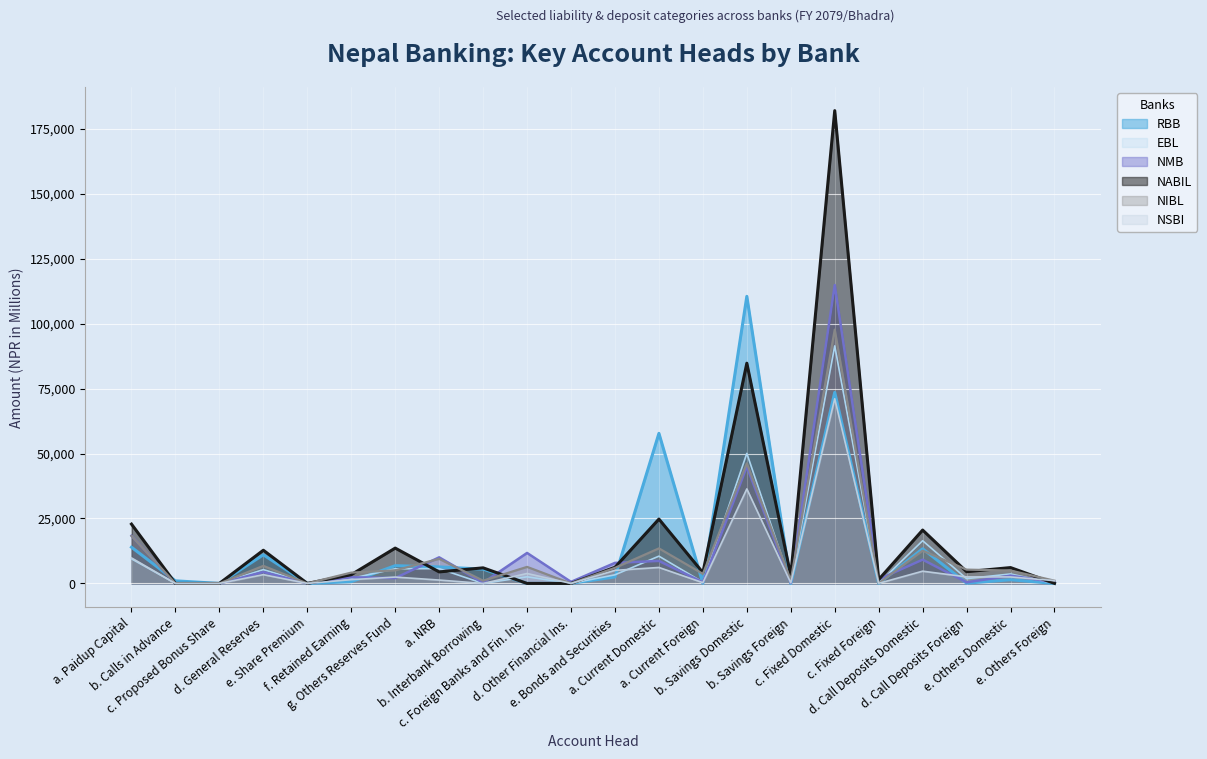

Reading right to left, what are all the values shown in this chart?

RBB: 0.9	1425.4	106.3	13336.8	27.3	73546.6	5.5	110501.2	56.2	57758.3	2500.0	60.0	0.0	5500.0	6356.5	6831.2	687.7	0.0	11024.1	0.0	1000.0	13940.4
EBL: 0.6	3648.5	1848.2	16439.2	58.7	91431.2	102.3	50064.0	483.9	10498.0	3325.6	0.0	2551.0	0.0	5690.0	5645.5	1922.4	238.5	5310.8	0.0	0.0	9467.3
NMB: 506.8	2991.7	431.2	9153.8	1579.9	114857.7	225.4	44983.7	456.6	8664.2	7911.9	600.8	11739.2	250.0	10045.1	2060.5	2392.6	0.0	4388.0	0.0	0.0	18366.7
NABIL: 22.7	6102.2	4518.4	20541.6	1493.4	181979.0	2997.7	84768.0	4164.9	24771.1	6207.1	0.0	0.0	6000.0	4438.6	13601.0	3371.4	0.2	12778.2	0.0	0.0	22832.9
NIBL: 1057.9	4961.5	5318.4	12605.3	75.7	97703.1	1238.4	46233.6	3689.4	13490.3	6000.0	0.0	6370.0	1052.3	9468.2	5040.6	4165.7	0.0	6760.1	0.0	0.0	18307.5
NSBI: 1077.8	2500.7	2519.9	4718.7	31.9	71093.5	224.2	36384.9	295.3	6152.6	5025.8	0.0	3831.0	0.0	1301.2	2450.8	1450.3	0.0	3387.0	0.0	0.0	9825.9